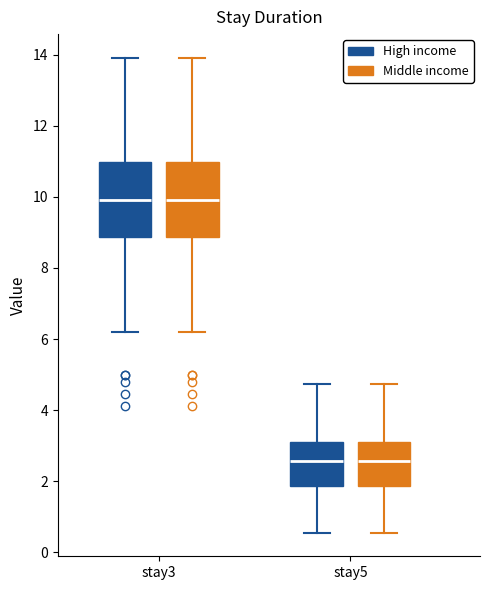

Where does the median line of the box for stay5 (Middle income) sit on the y-axis? The values are not printed on the chart, so give them approximately, as read against the axis.

2.6